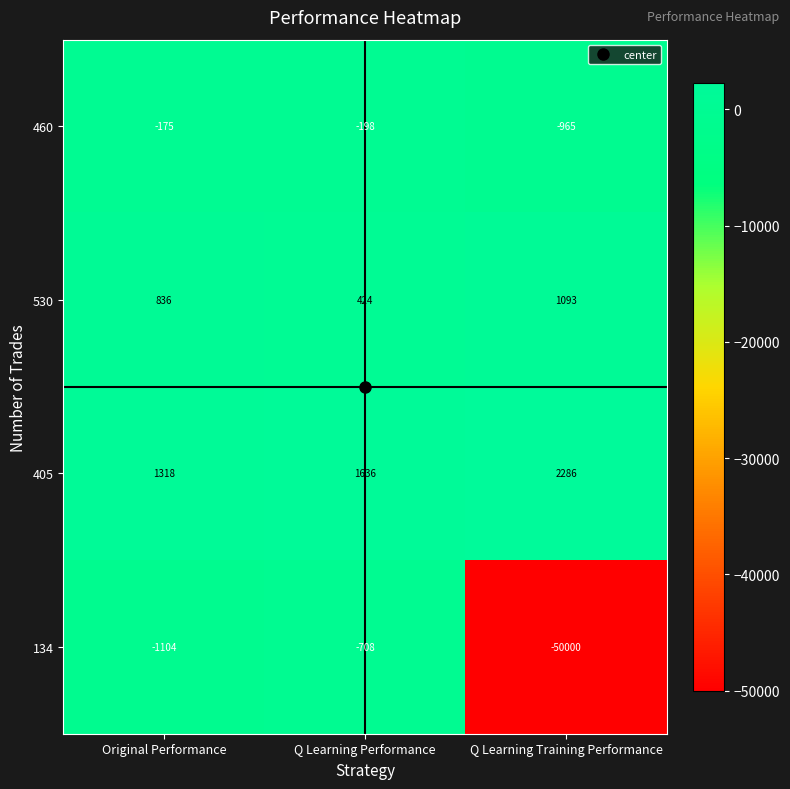

Which series has the largest total across all categories?

405